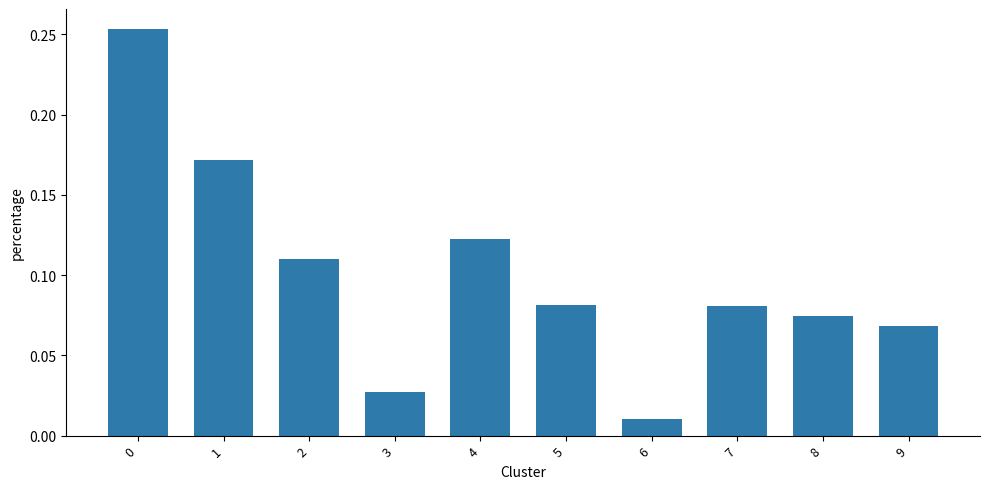

At which label is the value closest to 0?

6